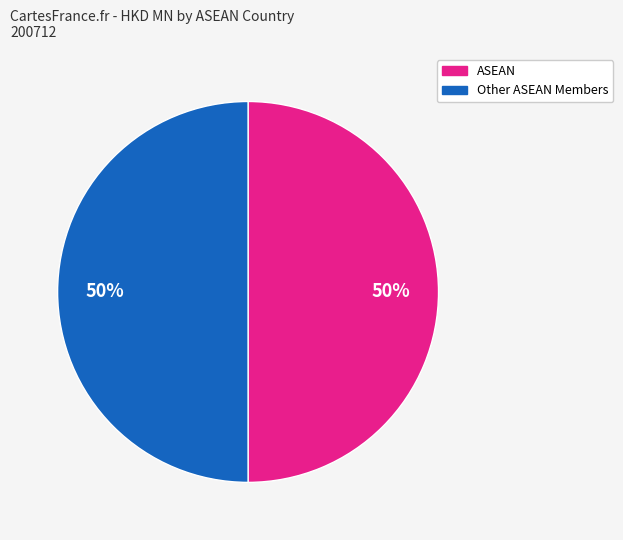

Count the number of slices in the pie.

2